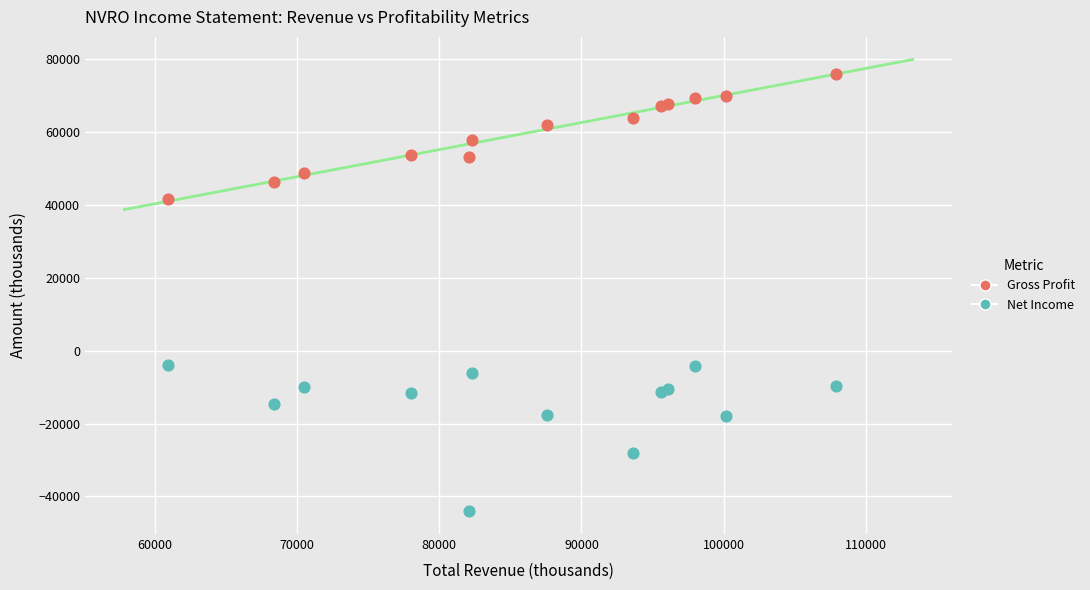

Which series has the largest Y range (max minus min)?

Net Income